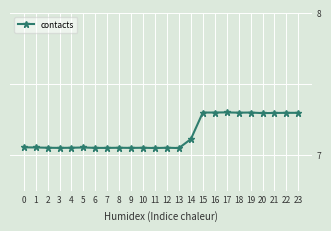

Is it true that the value at 17 is 12.6?

False